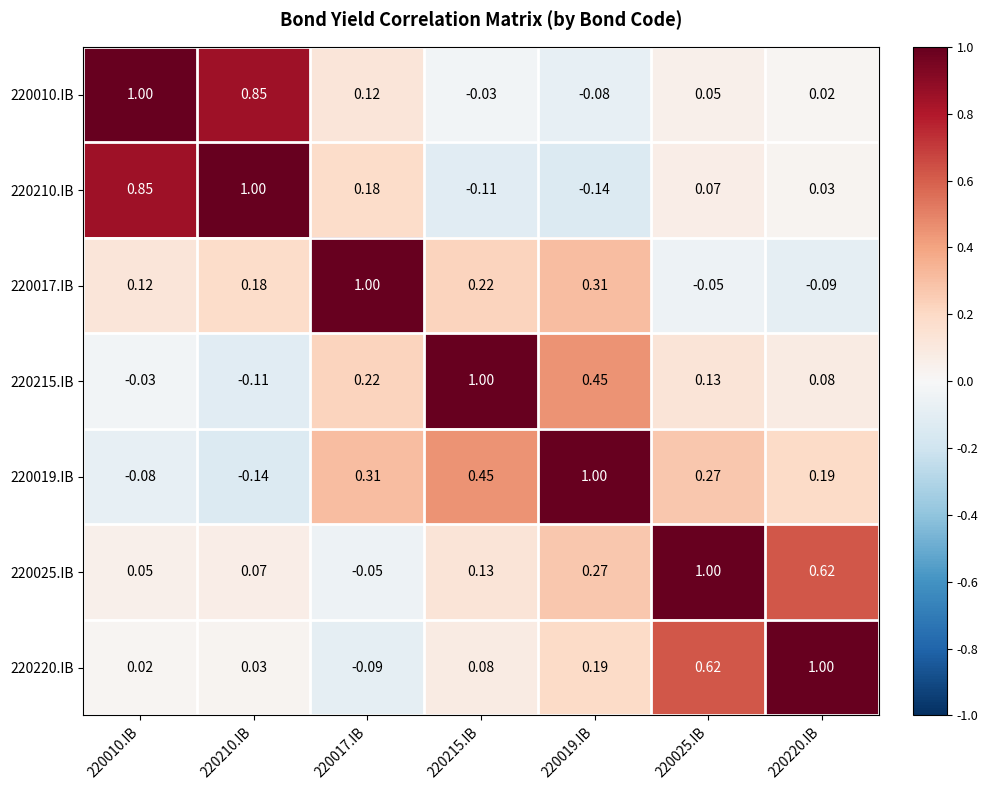

Rank the series at 220215.IB from lowest to highest value.

220210.IB, 220010.IB, 220220.IB, 220025.IB, 220017.IB, 220019.IB, 220215.IB